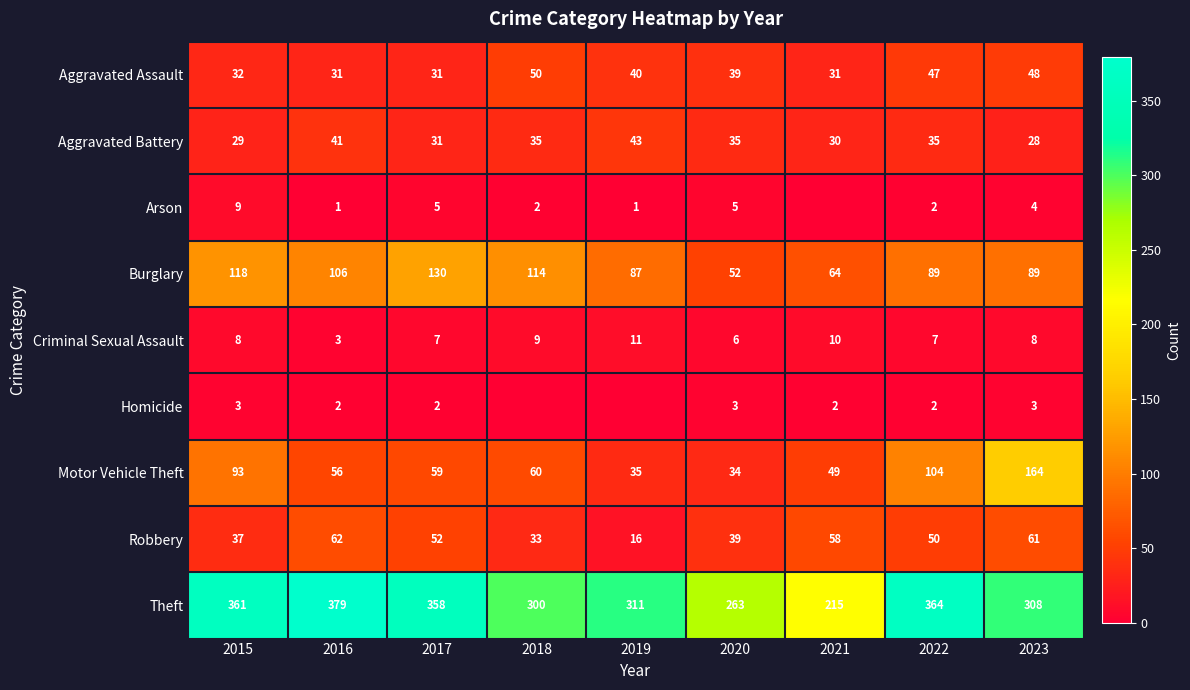

What is the maximum value for Motor Vehicle Theft?

164